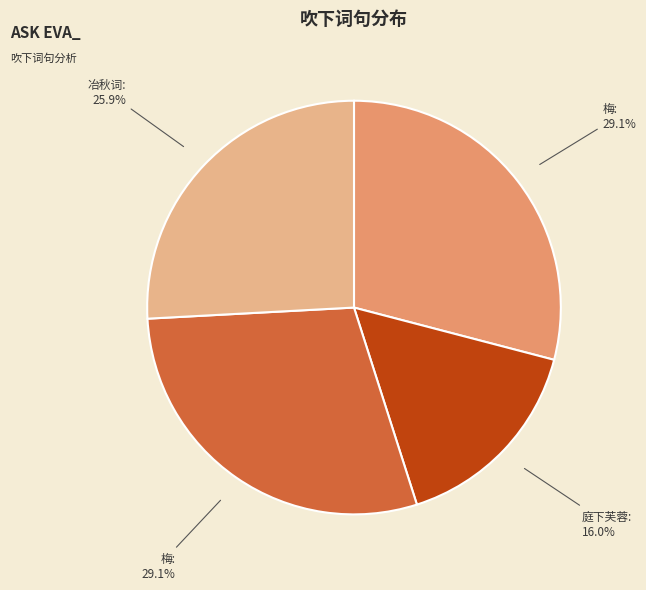

Is there any slice that represents more than half of the pie?

No